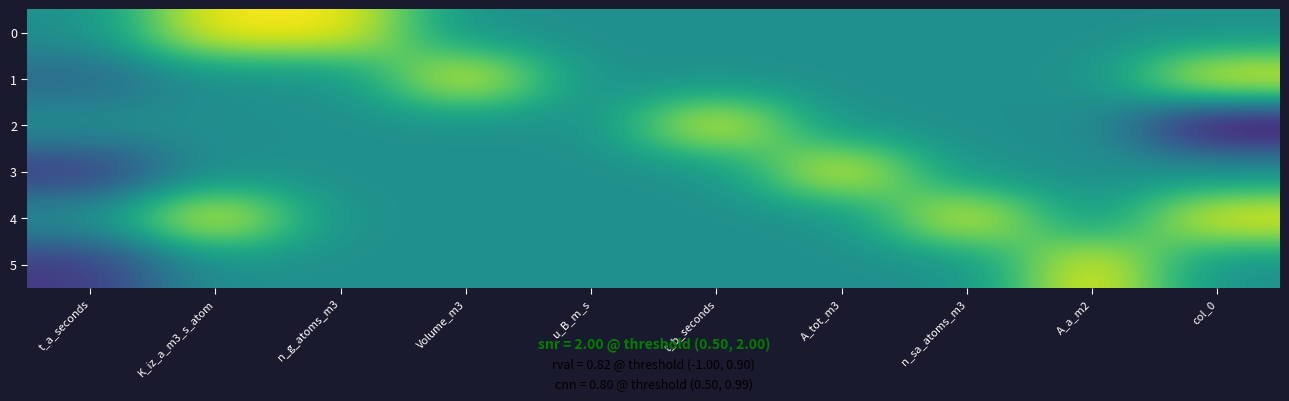

Reading left to right, list all the values displayed in this chart.

0: t_a_seconds=0.0	K_iz_a_m3_s_atom=1.0	n_g_atoms_m3=1.0	Volume_m3=0.0	u_B_m_s=0.0	t_b_seconds=0.0	A_tot_m3=0.0	n_sa_atoms_m3=0.0	A_a_m2=0.0	col_0=0.0
1: t_a_seconds=-0.3	K_iz_a_m3_s_atom=0.0	n_g_atoms_m3=0.0	Volume_m3=1.0	u_B_m_s=0.0	t_b_seconds=0.0	A_tot_m3=0.0	n_sa_atoms_m3=0.0	A_a_m2=0.0	col_0=1.0
2: t_a_seconds=0.0	K_iz_a_m3_s_atom=0.0	n_g_atoms_m3=0.0	Volume_m3=0.0	u_B_m_s=0.0	t_b_seconds=1.0	A_tot_m3=0.0	n_sa_atoms_m3=0.0	A_a_m2=0.0	col_0=-1.0
3: t_a_seconds=-0.7	K_iz_a_m3_s_atom=0.0	n_g_atoms_m3=0.0	Volume_m3=0.0	u_B_m_s=0.0	t_b_seconds=0.0	A_tot_m3=1.0	n_sa_atoms_m3=0.0	A_a_m2=0.0	col_0=0.0
4: t_a_seconds=0.0	K_iz_a_m3_s_atom=1.0	n_g_atoms_m3=0.0	Volume_m3=0.0	u_B_m_s=0.0	t_b_seconds=0.0	A_tot_m3=0.0	n_sa_atoms_m3=1.0	A_a_m2=0.0	col_0=1.0
5: t_a_seconds=-0.7	K_iz_a_m3_s_atom=0.0	n_g_atoms_m3=0.0	Volume_m3=0.0	u_B_m_s=0.0	t_b_seconds=0.0	A_tot_m3=0.0	n_sa_atoms_m3=0.0	A_a_m2=1.0	col_0=0.0